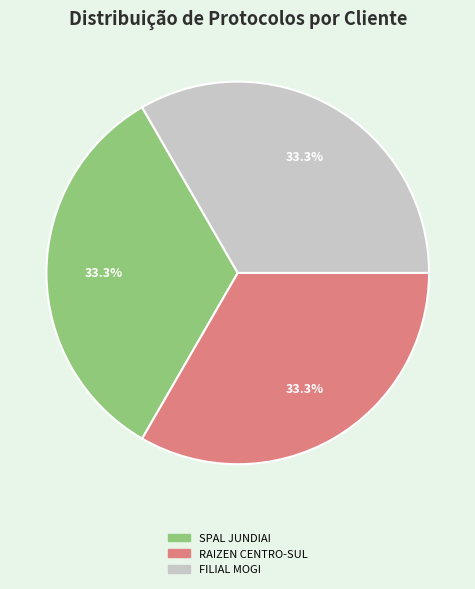

Count the number of slices in the pie.

3